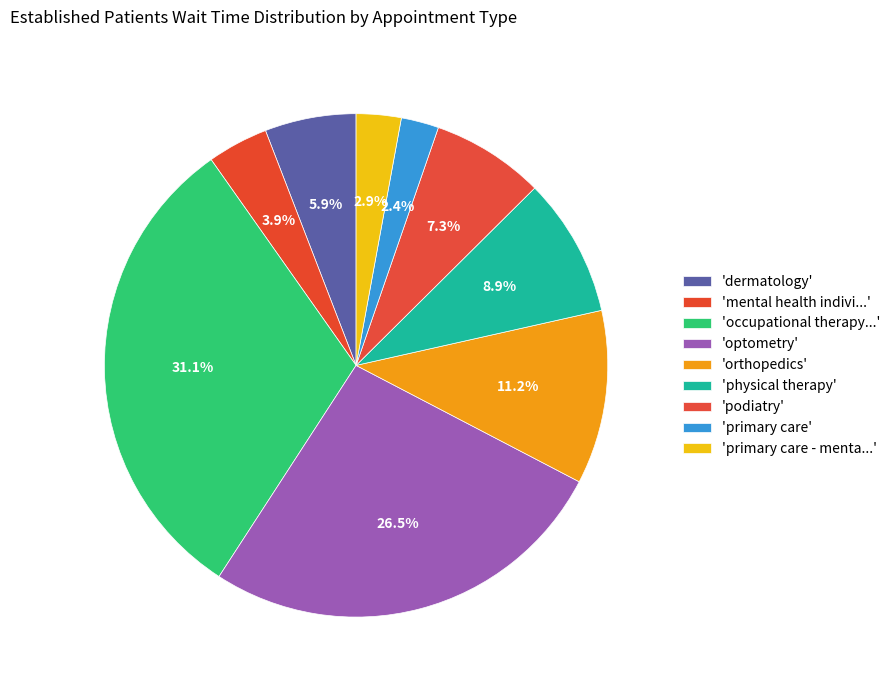

How many slices are in this pie chart?

9